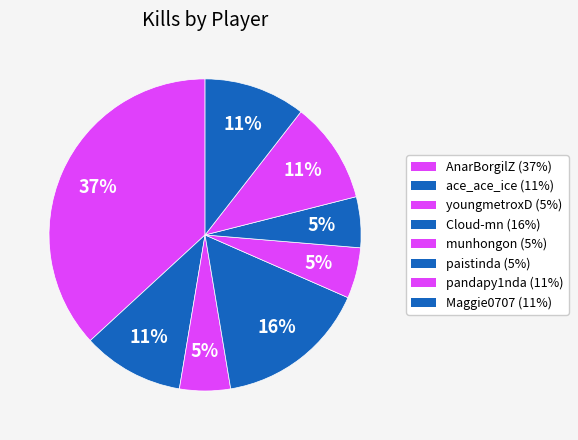

Which category has the smallest portion of the pie?

youngmetroxD